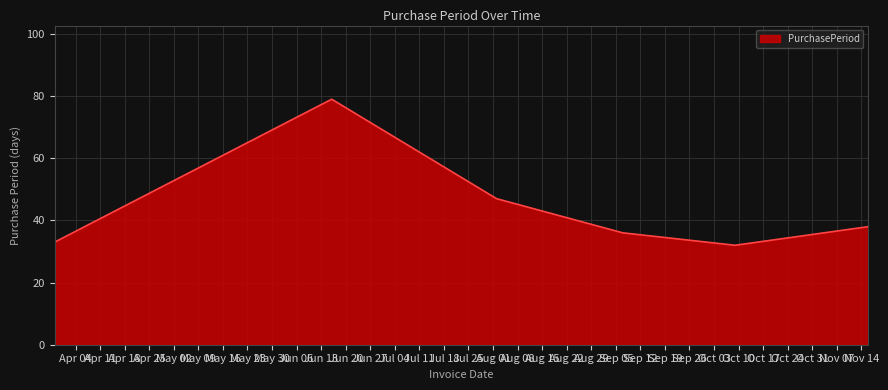

What is the smallest value displayed?

32